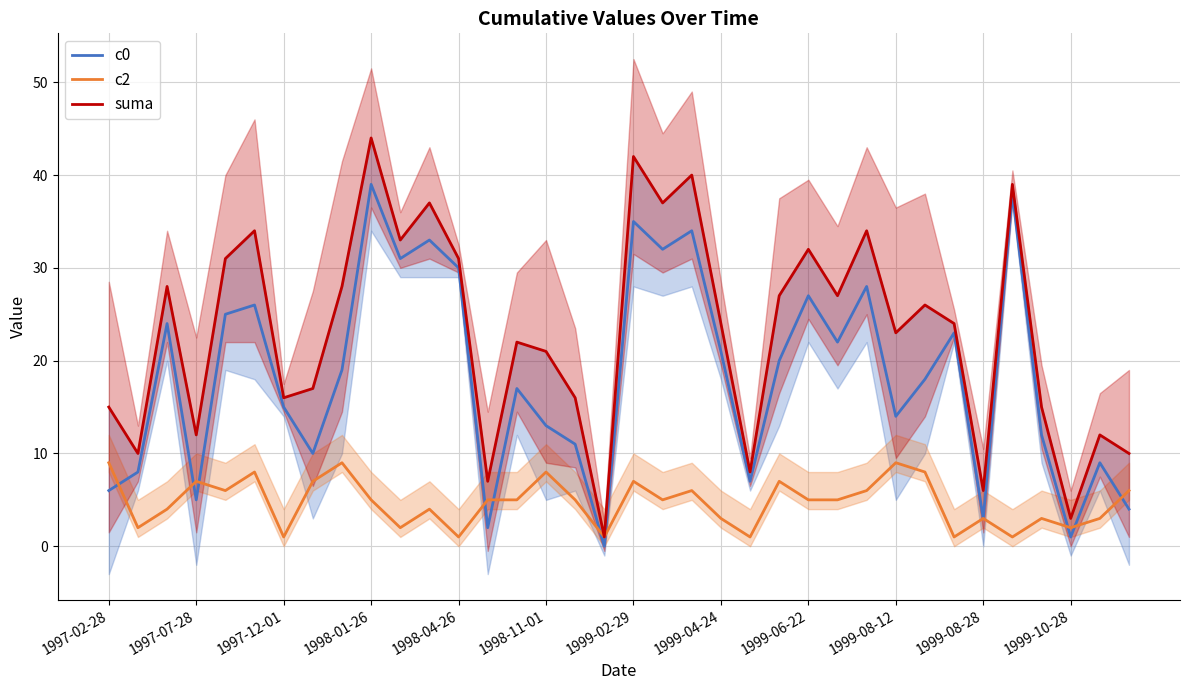

List the series in order of their overall mean, highest first.

suma, c0, c2